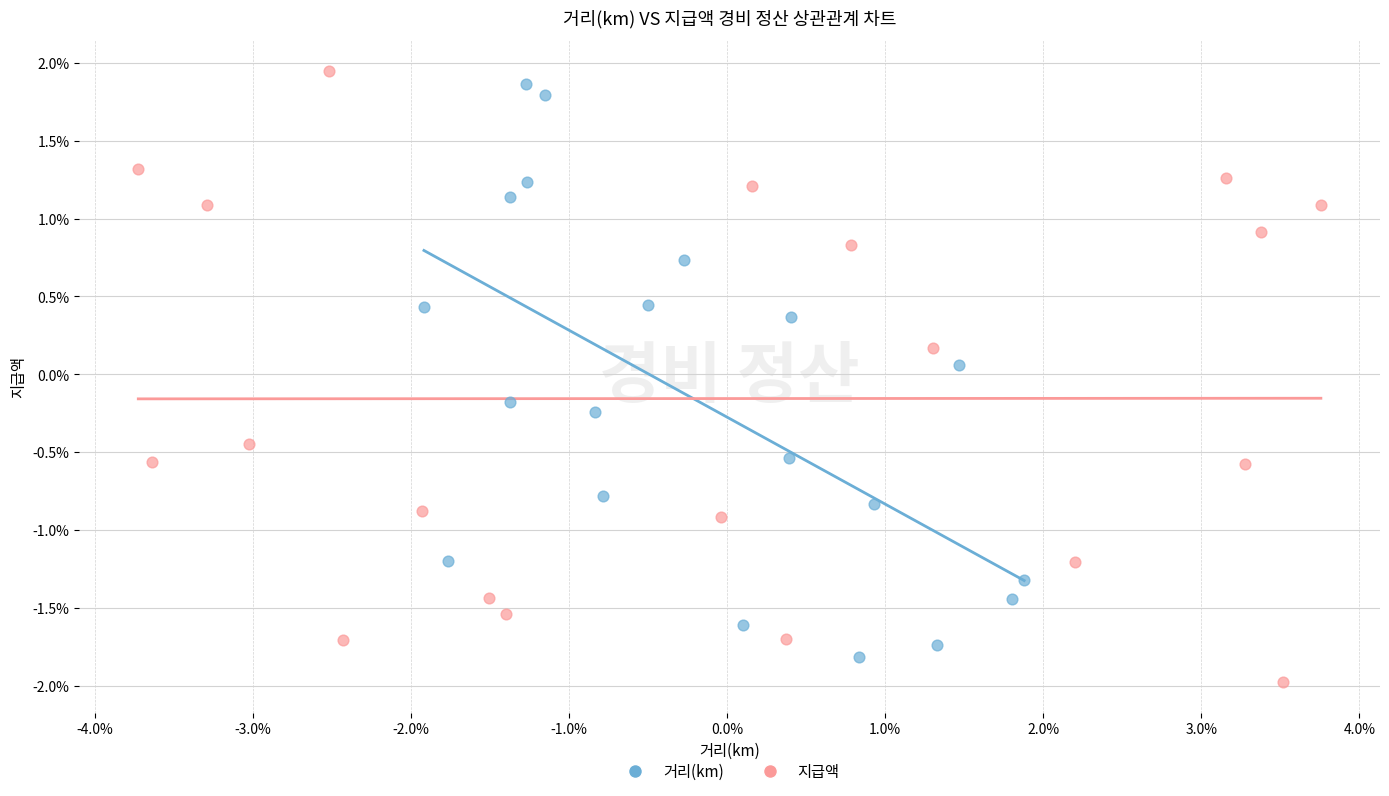

Which series reaches the maximum Y coordinate?

지급액